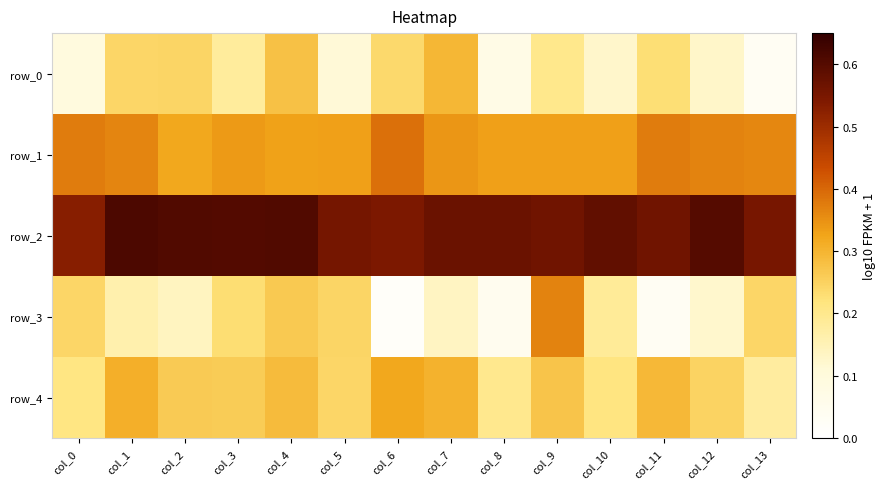

Is it true that row_0 equals 0.4 at col_2?

False